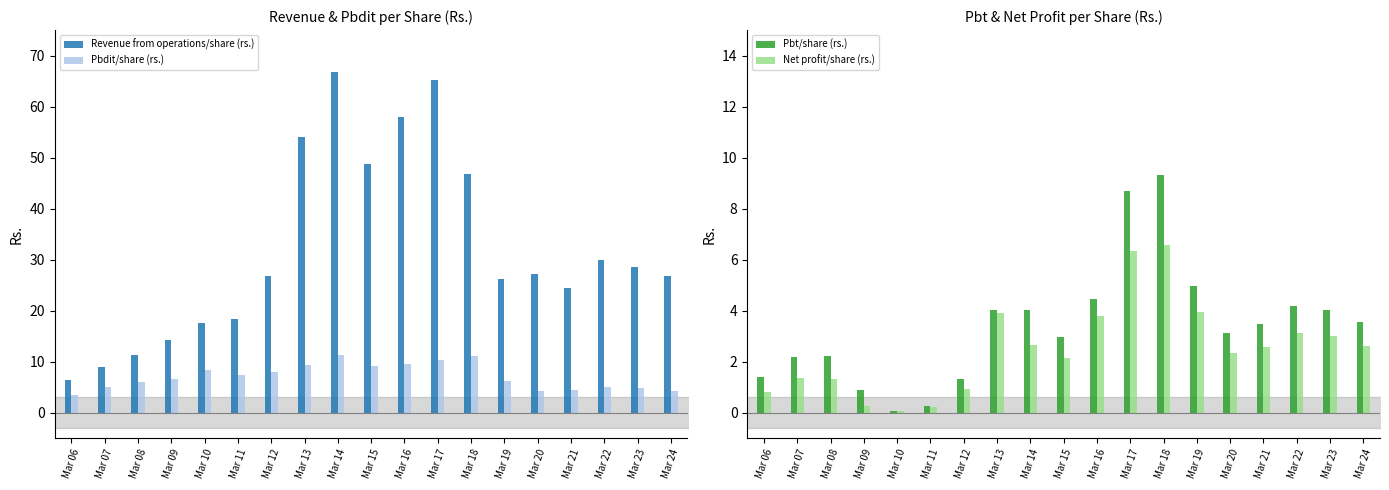

Rank the series by their maximum value, from lowest to highest.

Net profit/share (rs.), Pbt/share (rs.), Pbdit/share (rs.), Revenue from operations/share (rs.)